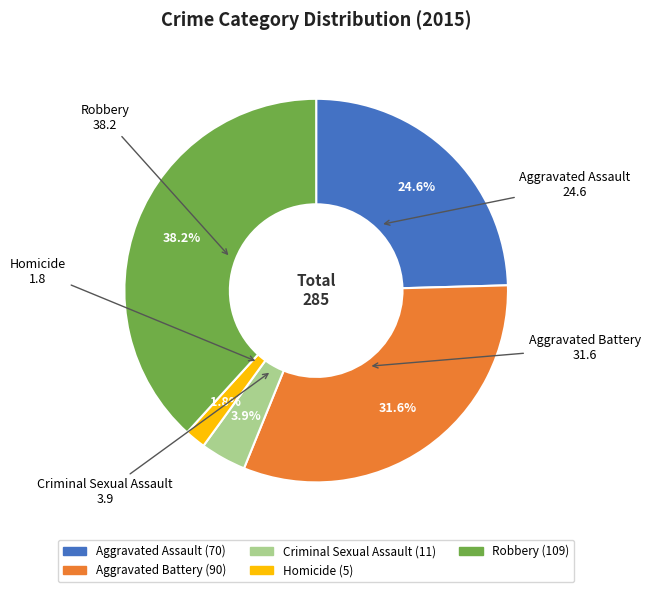

Combined, do Homicide and Robbery account for over 50%?

No